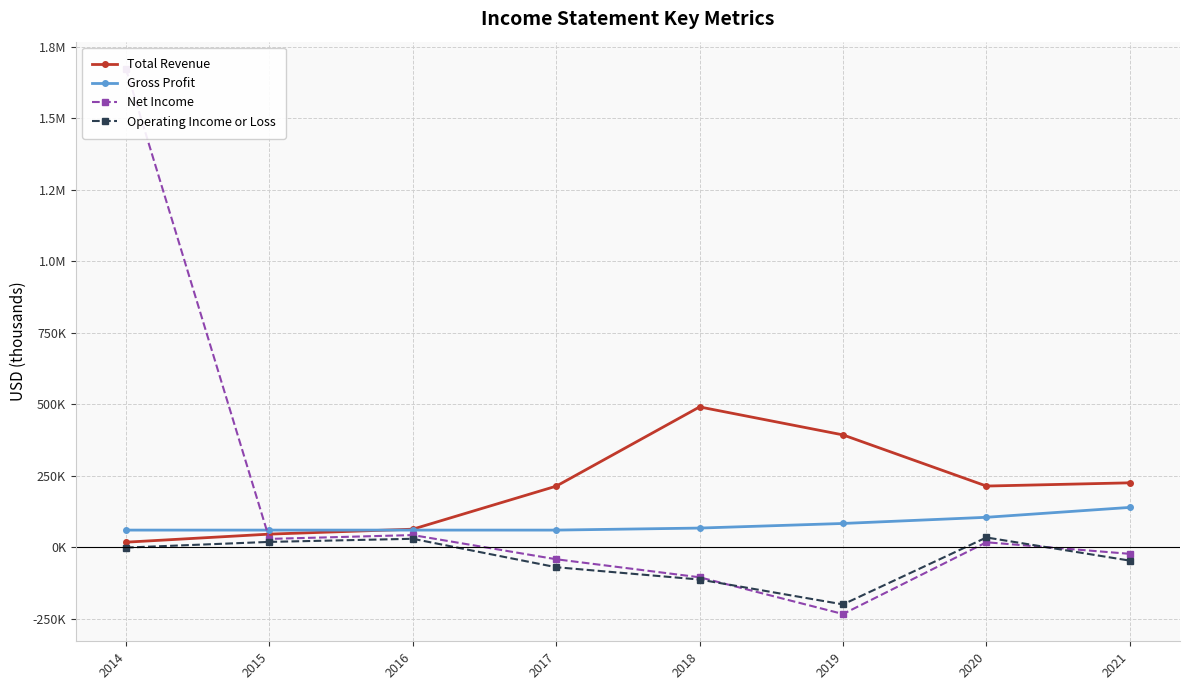

True or false: Total Revenue and Operating Income or Loss intersect in this chart.

False